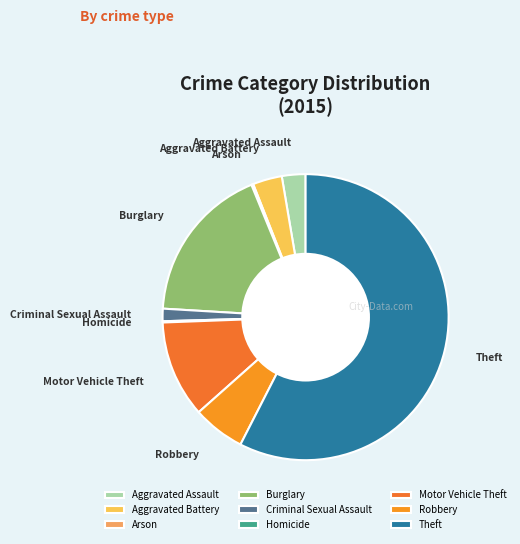

Does Theft account for over 50% of the chart?

Yes